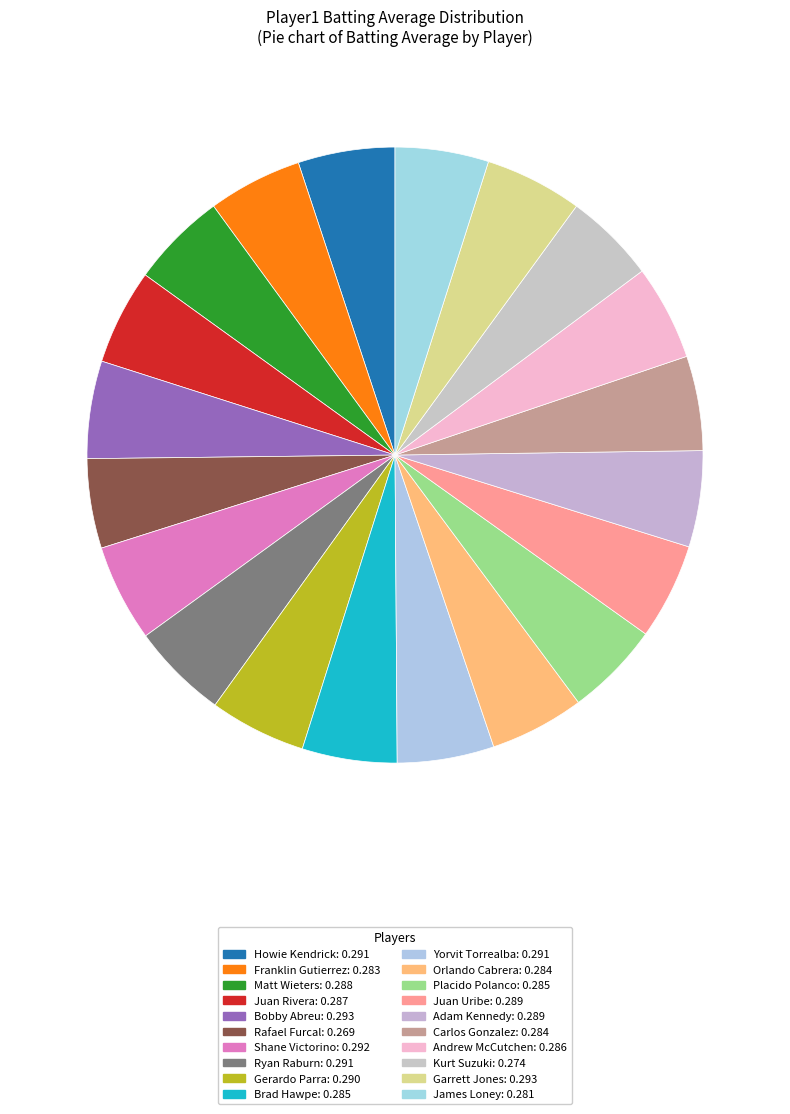

The Juan Uribe slice represents 5% of the pie. True or false?

True